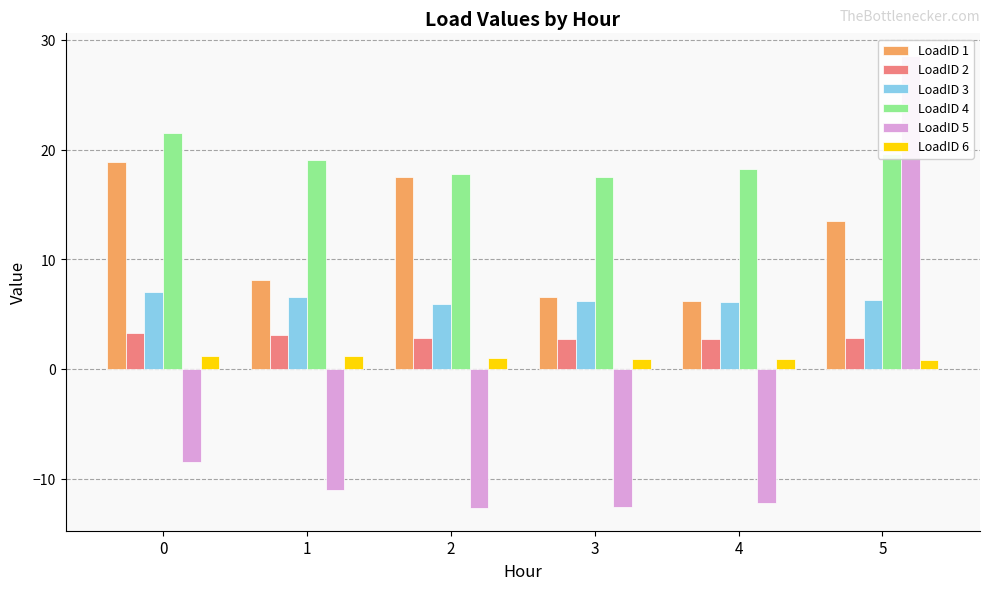

What is the difference between the second highest and second lowest values in the LoadID 2 series?

0.3